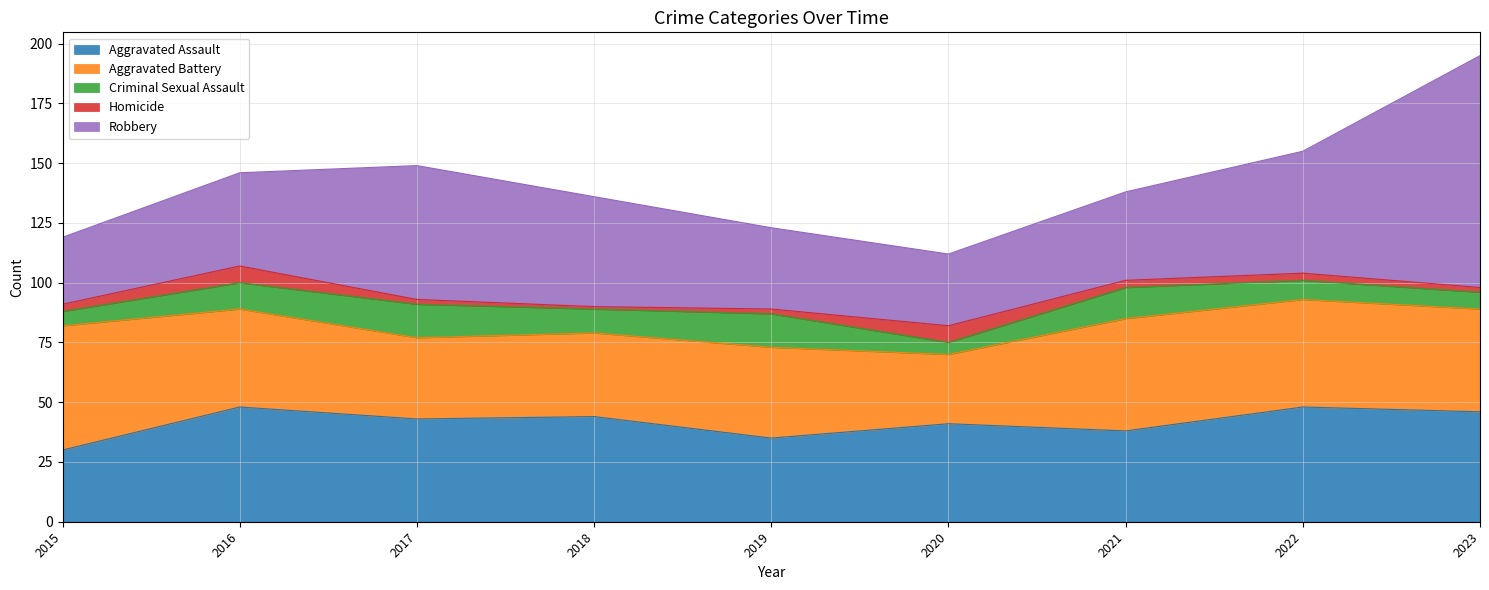

Rank the series at 2016 from highest to lowest value.

Aggravated Assault, Aggravated Battery, Robbery, Criminal Sexual Assault, Homicide